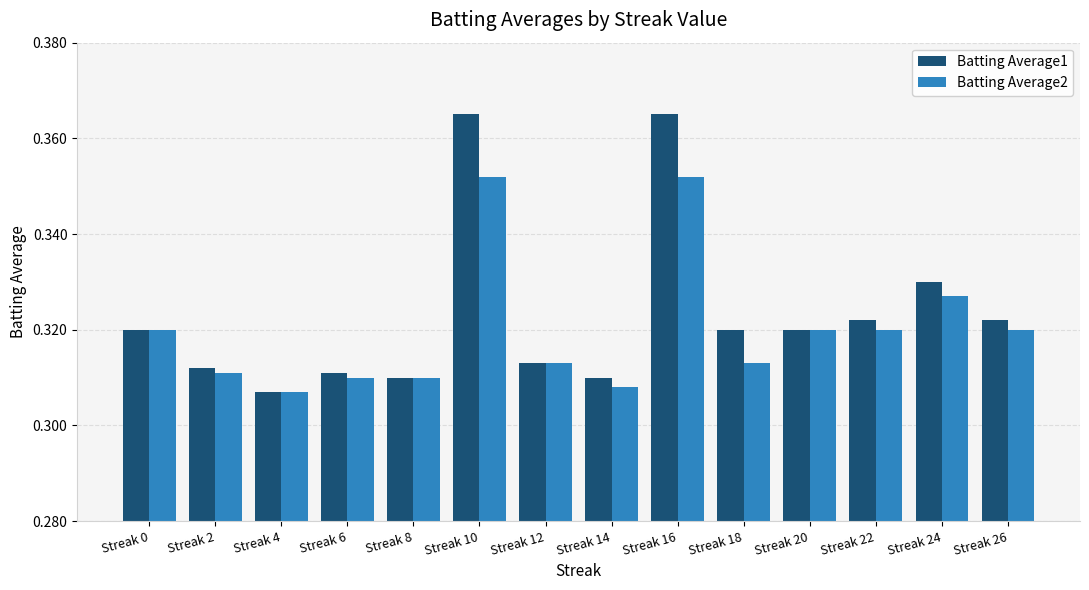

What is the total value across all series at Streak 6?

0.6